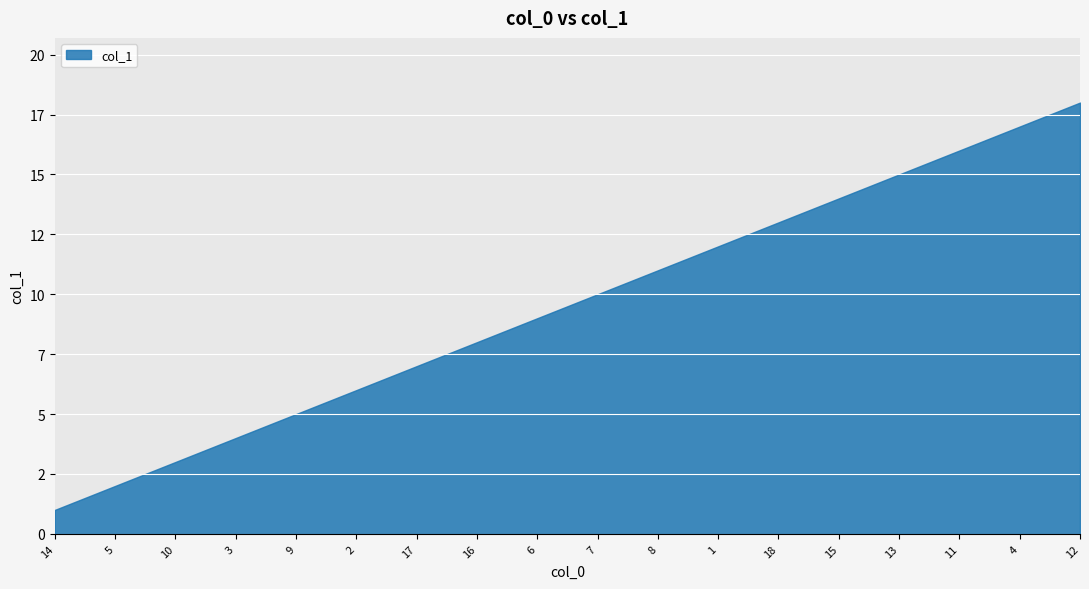

What position from the right is 9?

14